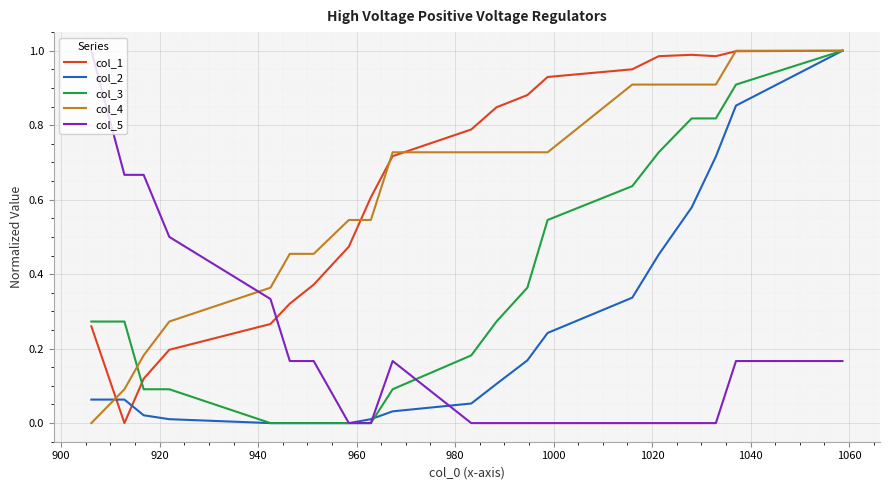

After their last crossing, which series has the higher values: col_4 or col_5?

col_4